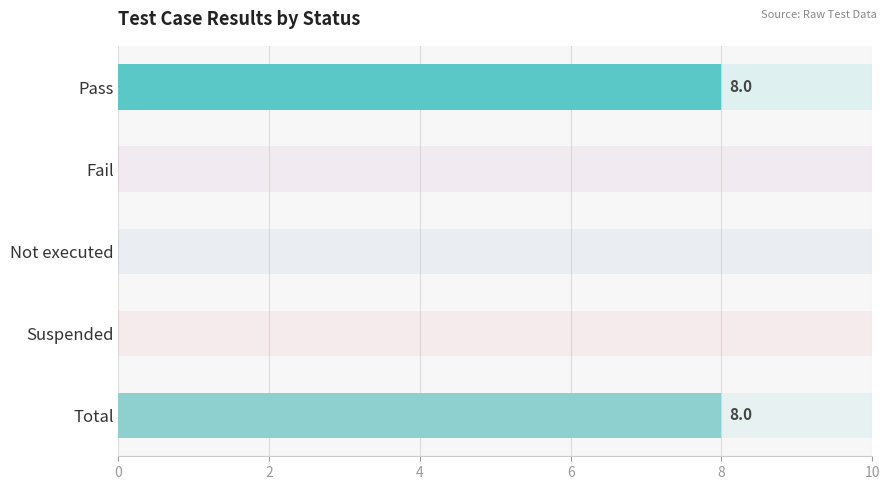

Which has a higher value, Suspended or Not executed?

Suspended